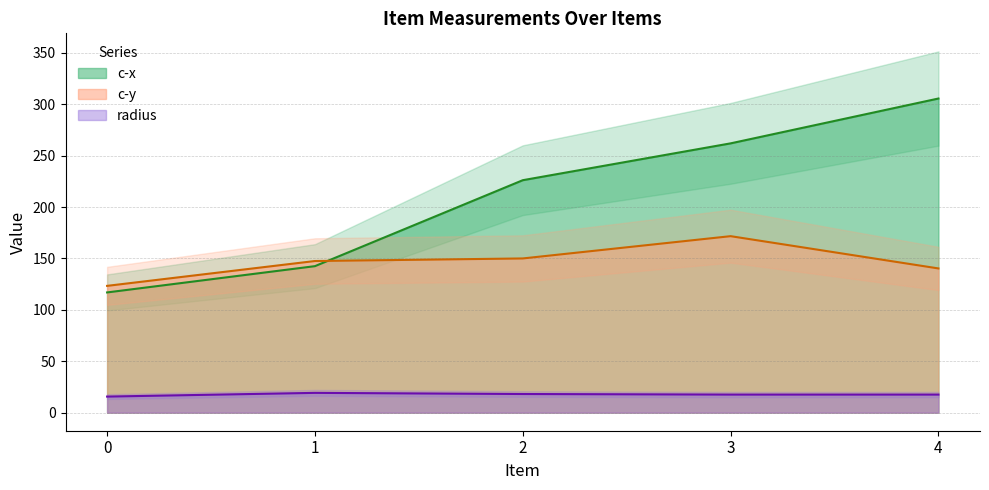

List the series in order of their peak value, highest first.

c-x, c-y, radius